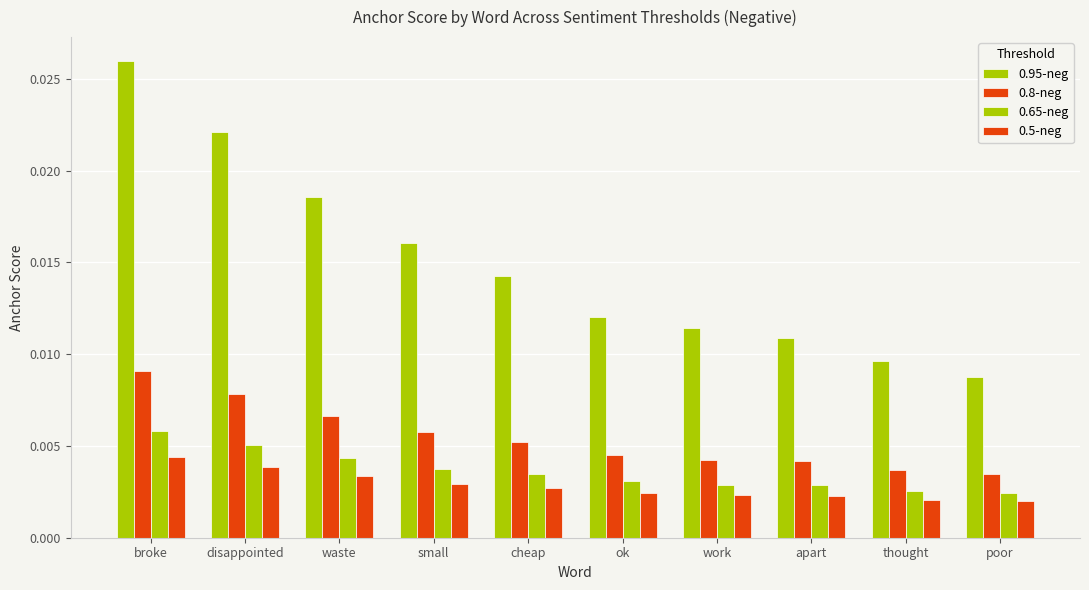

The value of 0.65-neg at disappointed is 0.0. True or false?

False